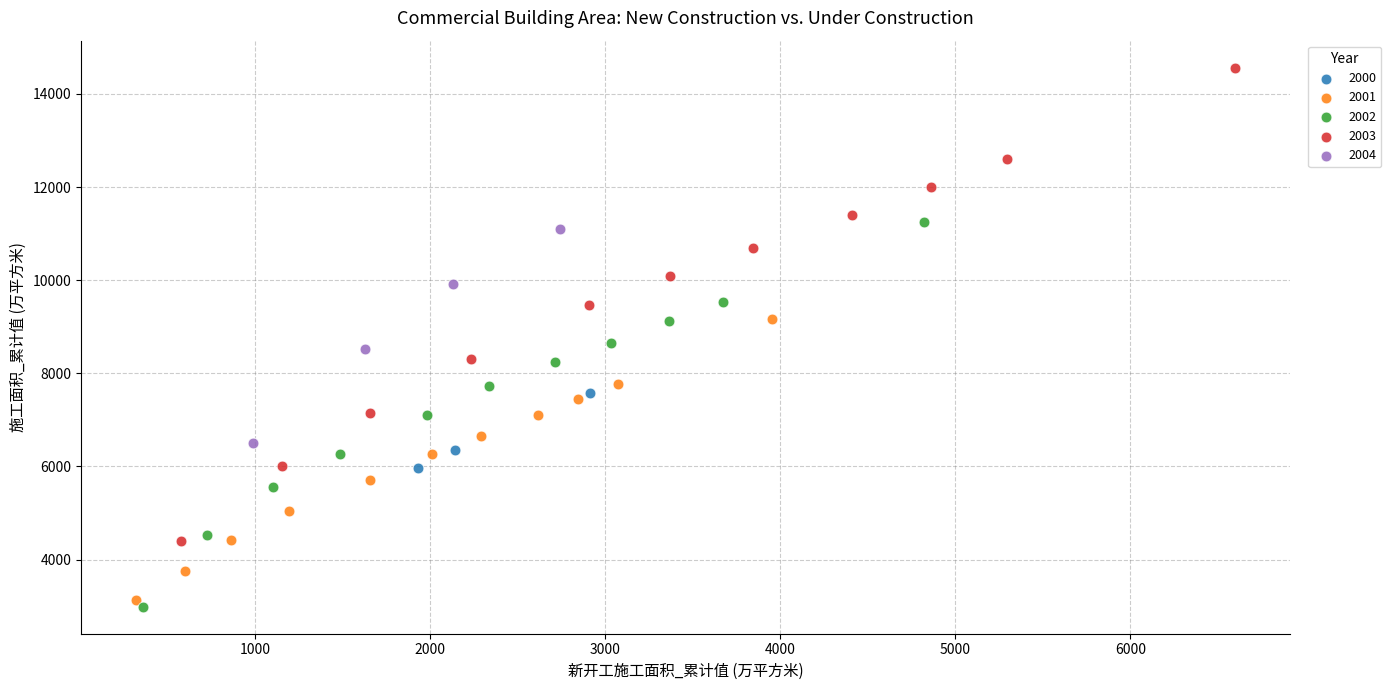

Which series has the largest Y range (max minus min)?

2003